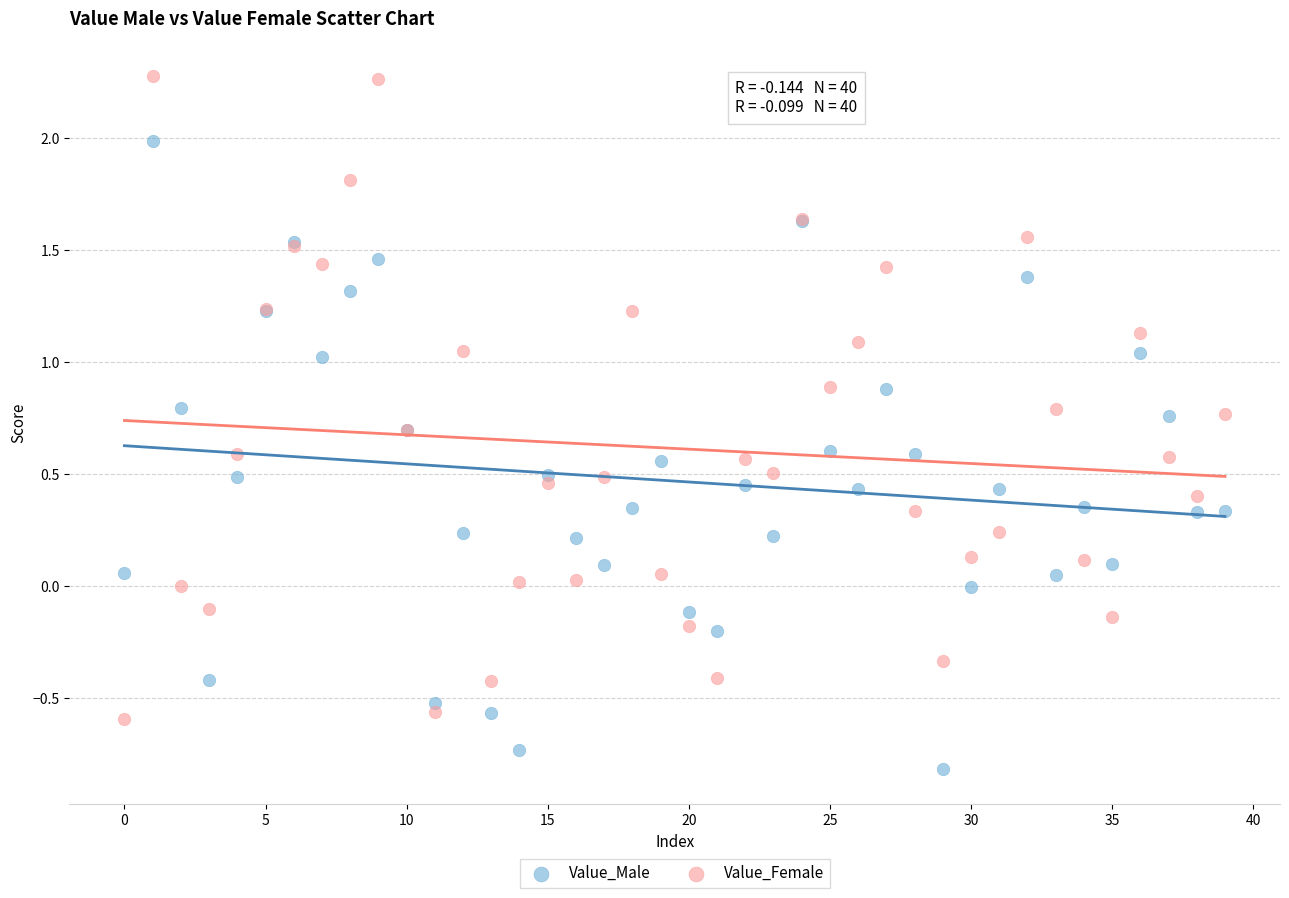

Which series contains the lowest Y value?

Value_Male